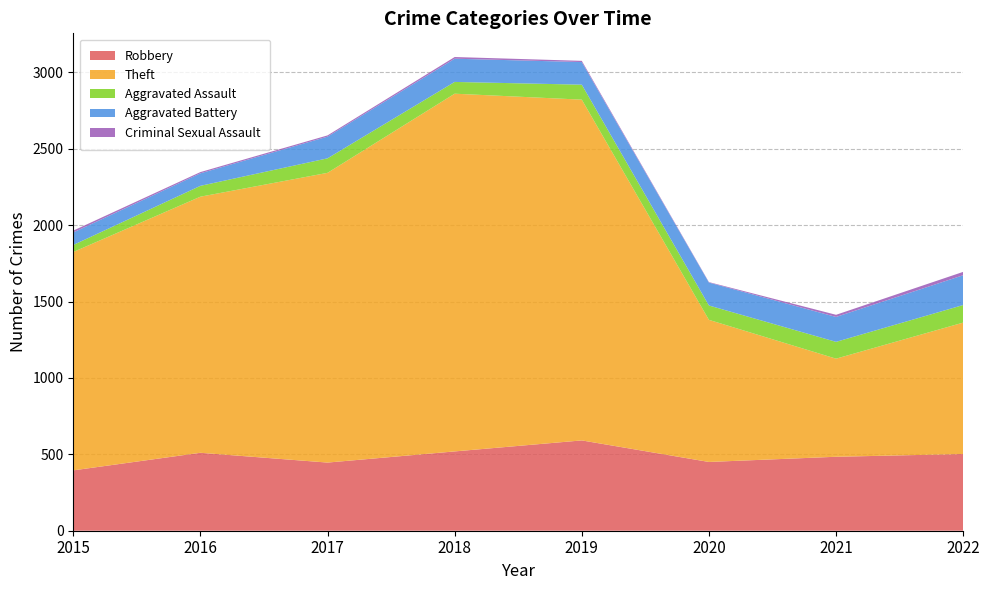

Reading right to left, extract all data points from this chart.

Robbery: 502	484	450	591	519	446	510	395
Theft: 860	642	930	2230	2341	1896	1676	1429
Aggravated Assault: 115	110	94	98	77	95	71	46
Aggravated Battery: 195	163	150	148	152	142	82	82
Criminal Sexual Assault: 22	14	3	8	11	8	8	12